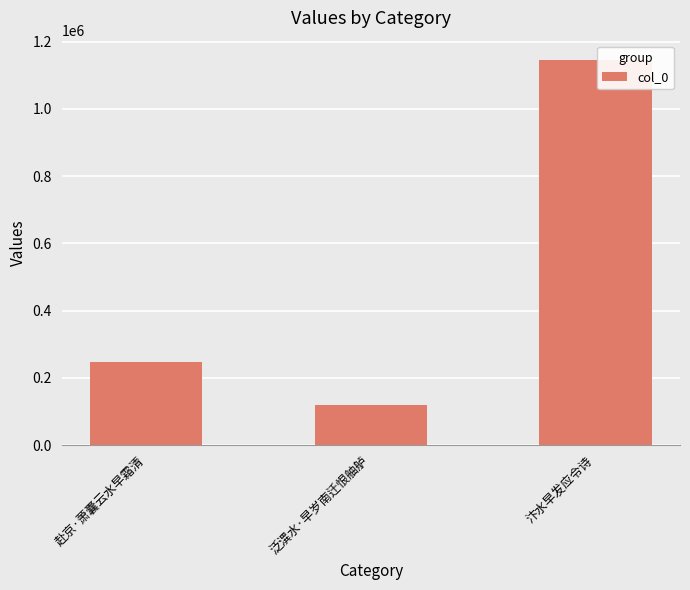

What is the label of the 3rd bar from the left?

汴水早发应令诗